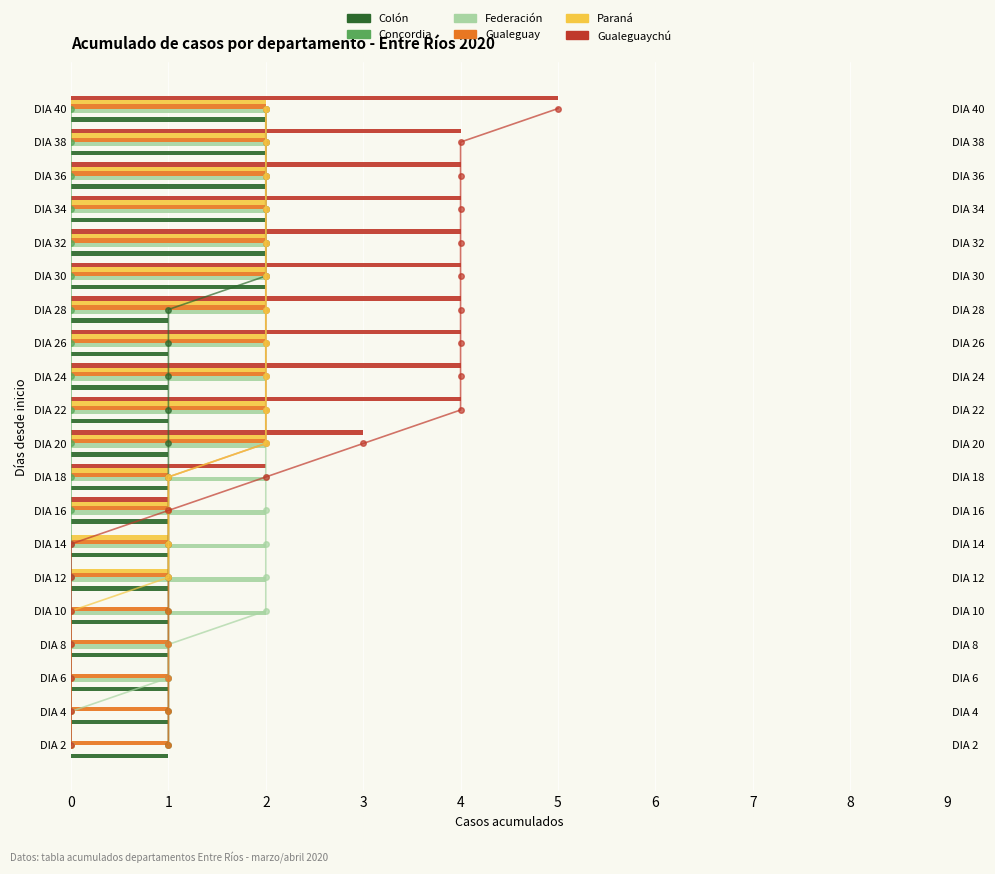

What are all the series names shown in the legend?

Colón, Concordia, Federación, Gualeguay, Paraná, Gualeguaychú